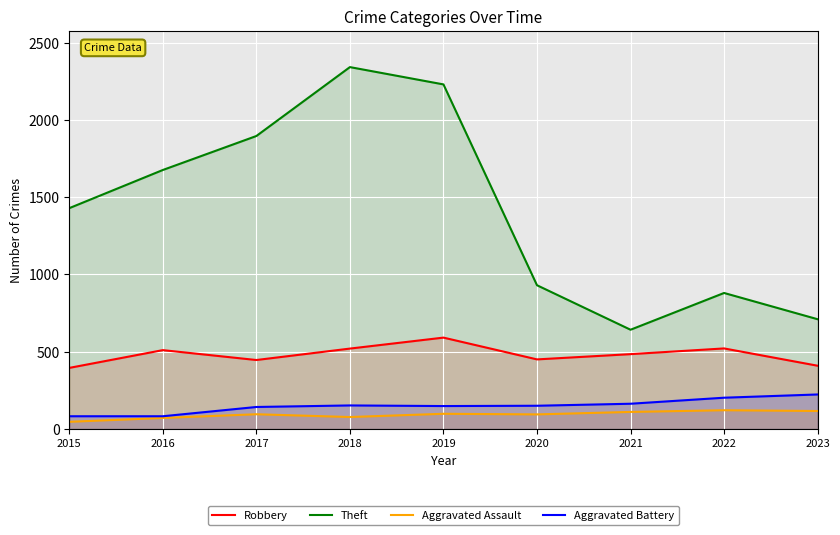

Reading right to left, what are all the values shown in this chart?

Robbery: 409	521	484	450	591	520	446	510	395
Theft: 710	880	642	930	2230	2342	1896	1676	1429
Aggravated Assault: 116	121	110	94	98	77	95	71	46
Aggravated Battery: 223	202	163	150	148	152	142	82	82